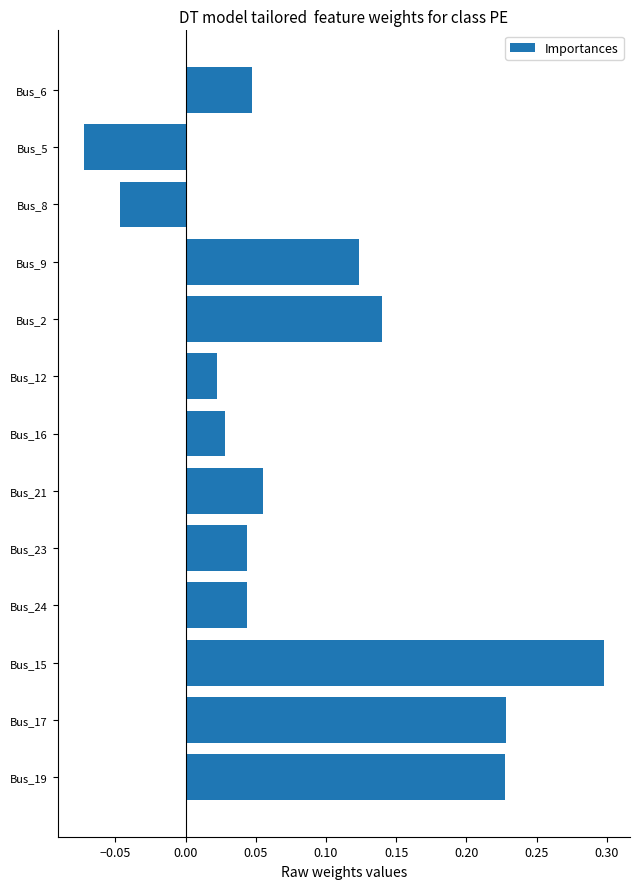

What is the sum of all values?

1.1